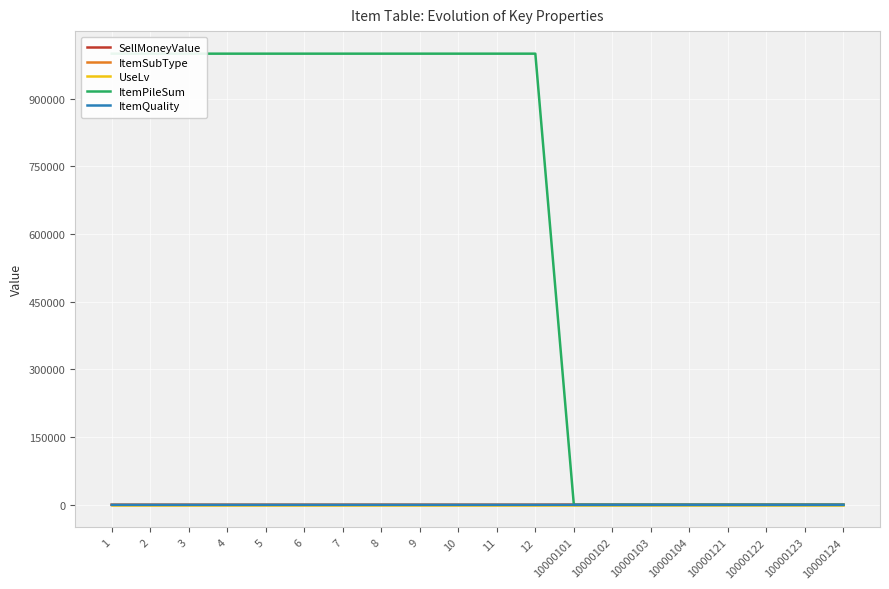

What is the maximum value for ItemQuality?

4